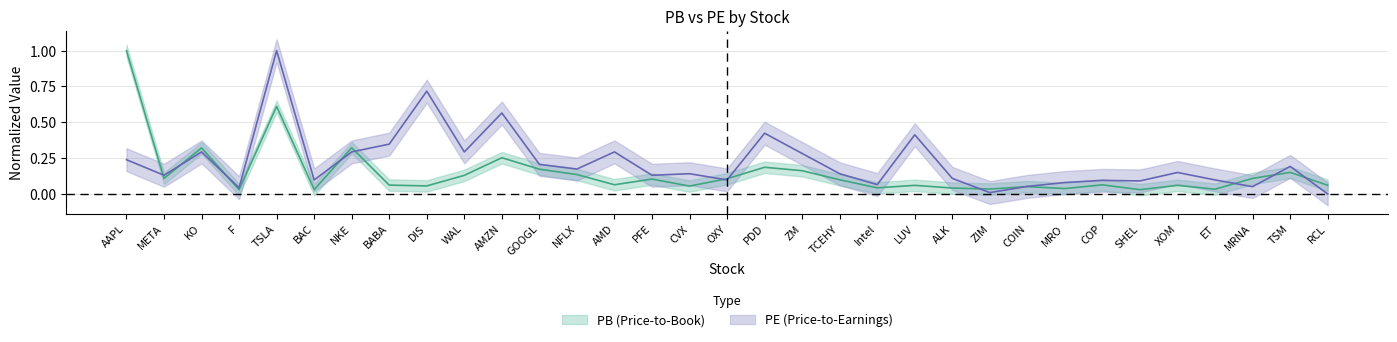

Reading right to left, list all the values displayed in this chart.

PB: 0.1	0.2	0.1	0.0	0.1	0.0	0.1	0.0	0.1	0.0	0.0	0.1	0.0	0.1	0.2	0.2	0.1	0.1	0.1	0.1	0.1	0.2	0.3	0.1	0.1	0.1	0.3	0.0	0.6	0.0	0.3	0.1	1.0
PE: 0.0	0.2	0.1	0.1	0.1	0.1	0.1	0.1	0.1	0.0	0.1	0.4	0.1	0.1	0.3	0.4	0.1	0.1	0.1	0.3	0.2	0.2	0.6	0.3	0.7	0.3	0.3	0.1	1.0	0.0	0.3	0.1	0.2